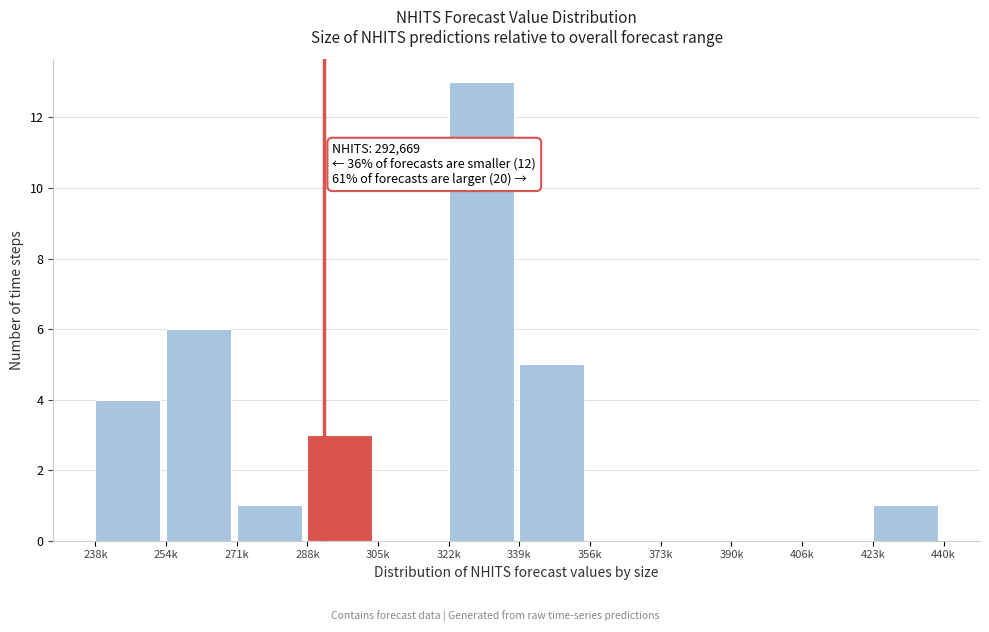

Reading left to right, transcribe all the data shown in this chart.

238k=4	254k=6	271k=1	288k=3	305k=0	322k=13	339k=5	356k=0	373k=0	390k=0	406k=0	423k=1